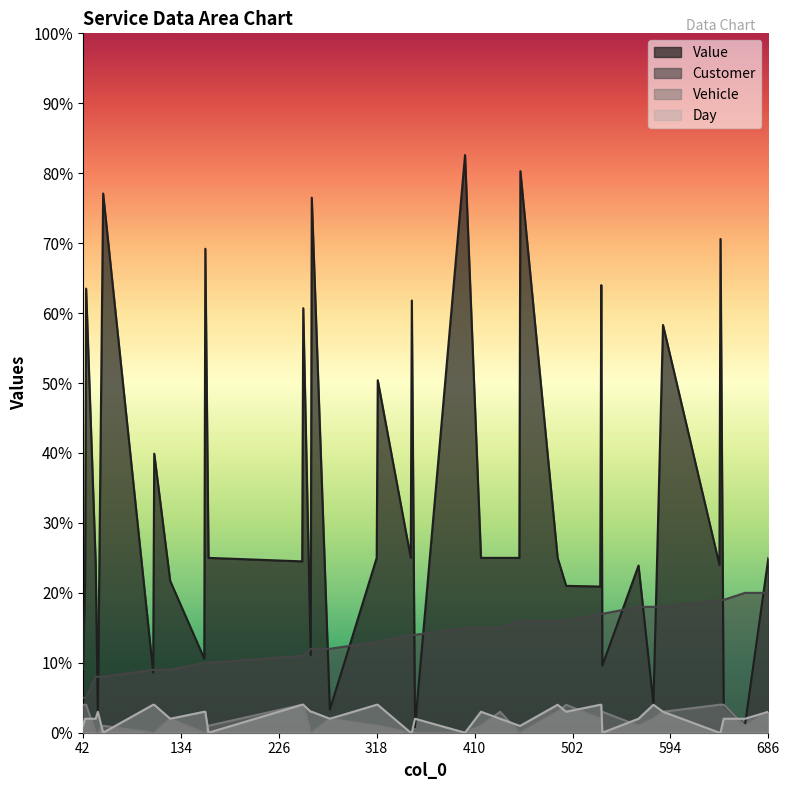

True or false: Customer has a value of 13.0 at 318.

True